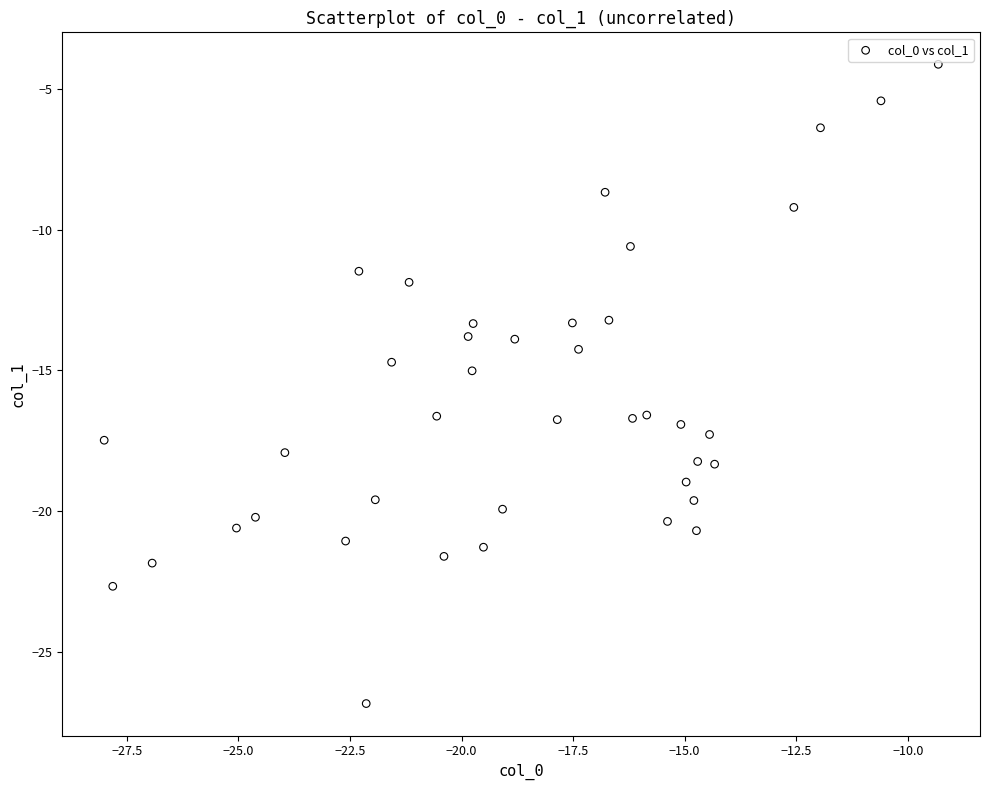

What is the range of Y values (max minus min)?

22.7